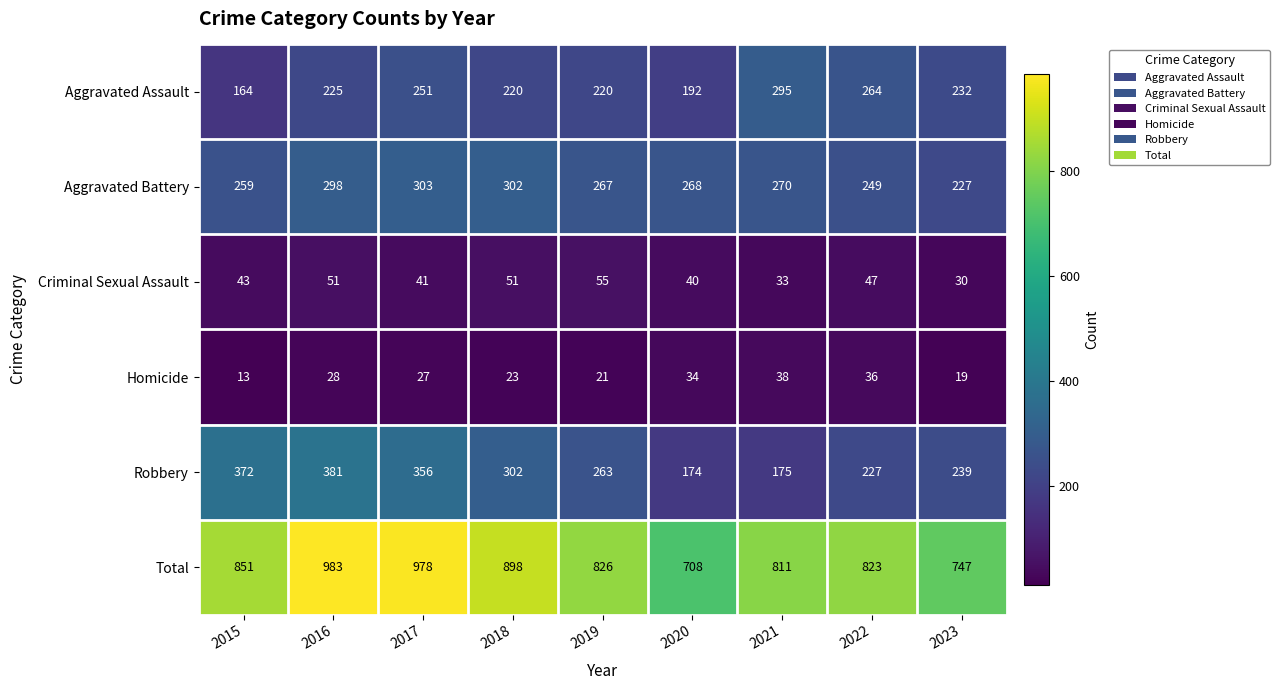

True or false: Total has a value of 520 at 2015.

False